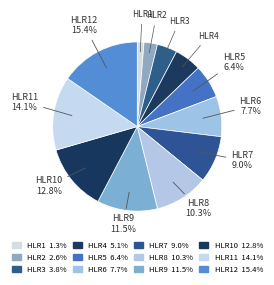

Is there any slice that represents more than half of the pie?

No